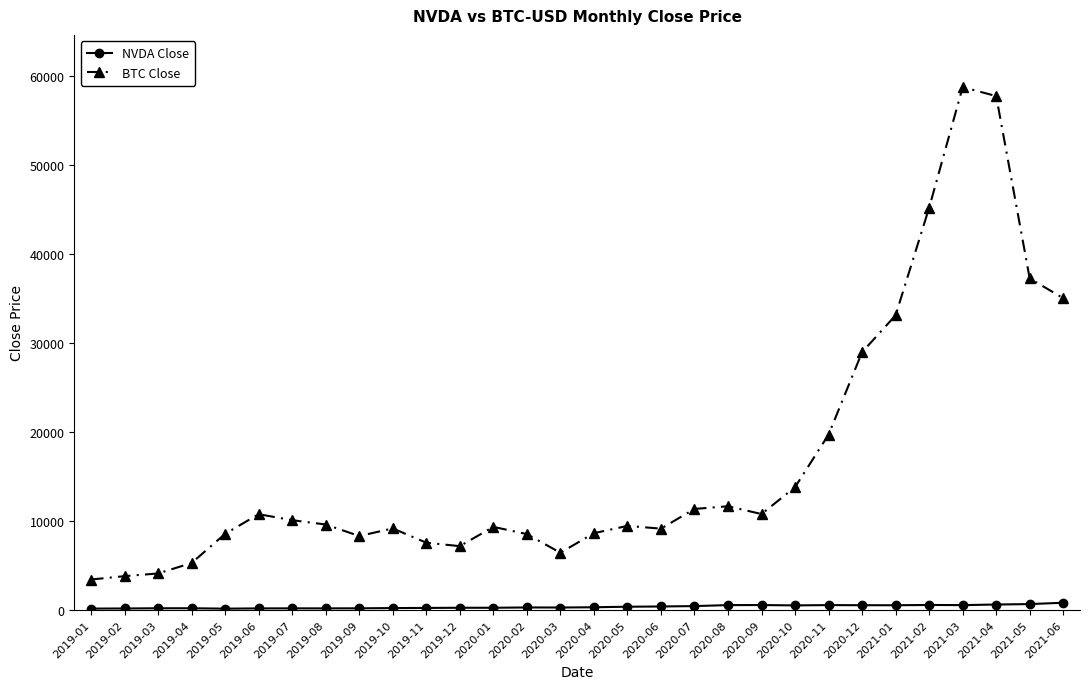

Is the value of NVDA Close at 2020-04 greater than the value of BTC Close at 2020-07?

No